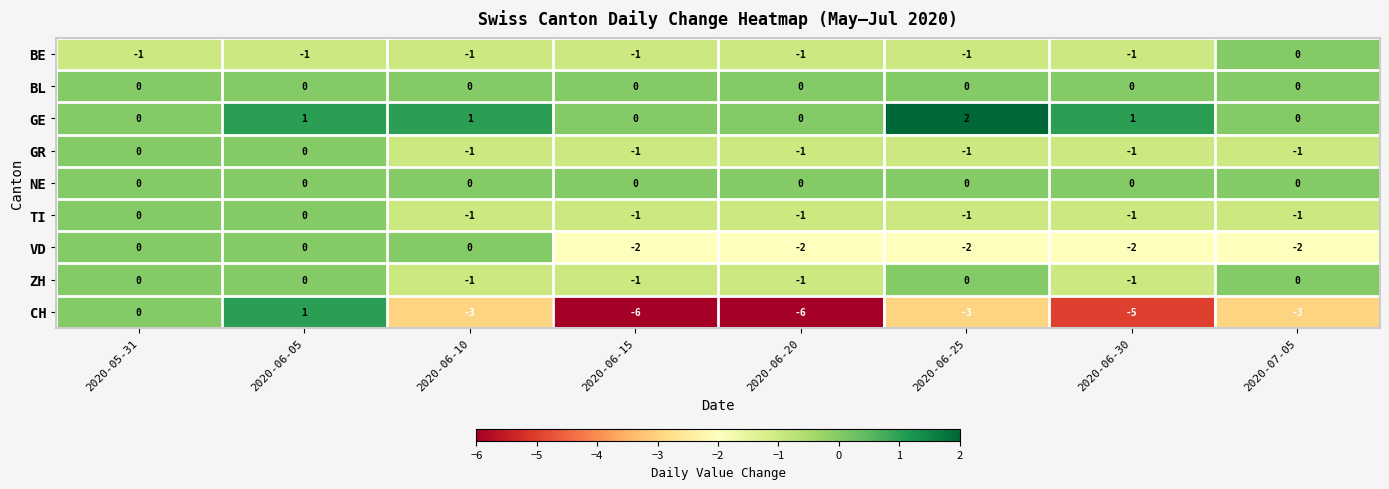

What is the minimum value shown in the chart?

-6